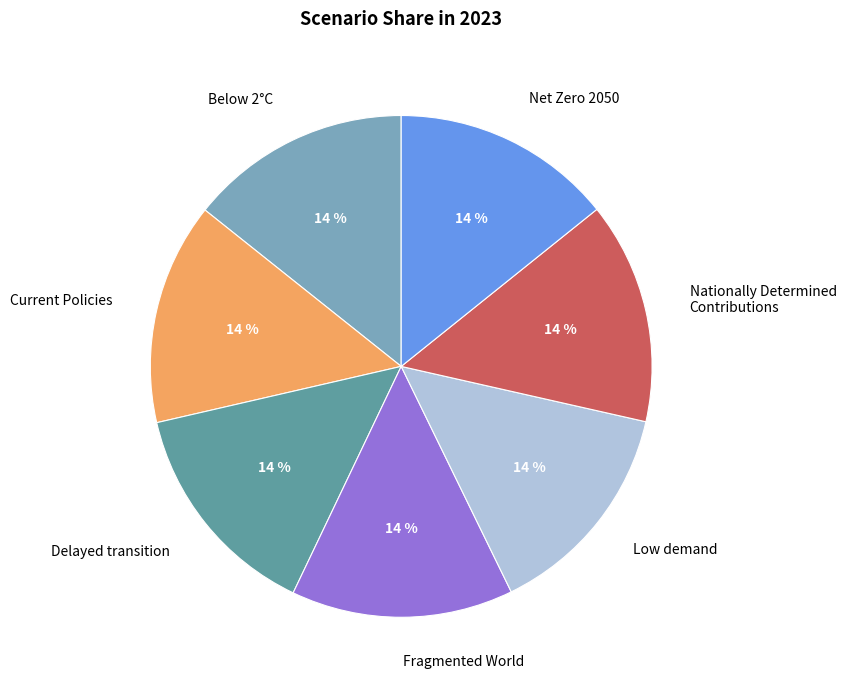

To the nearest percent, what percentage of the pie is Current Policies?

14%